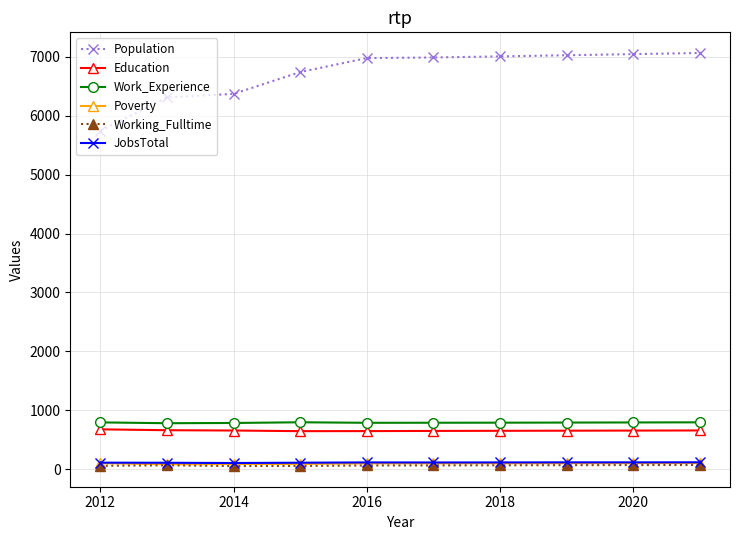

Which series has the widest spread of values?

Population